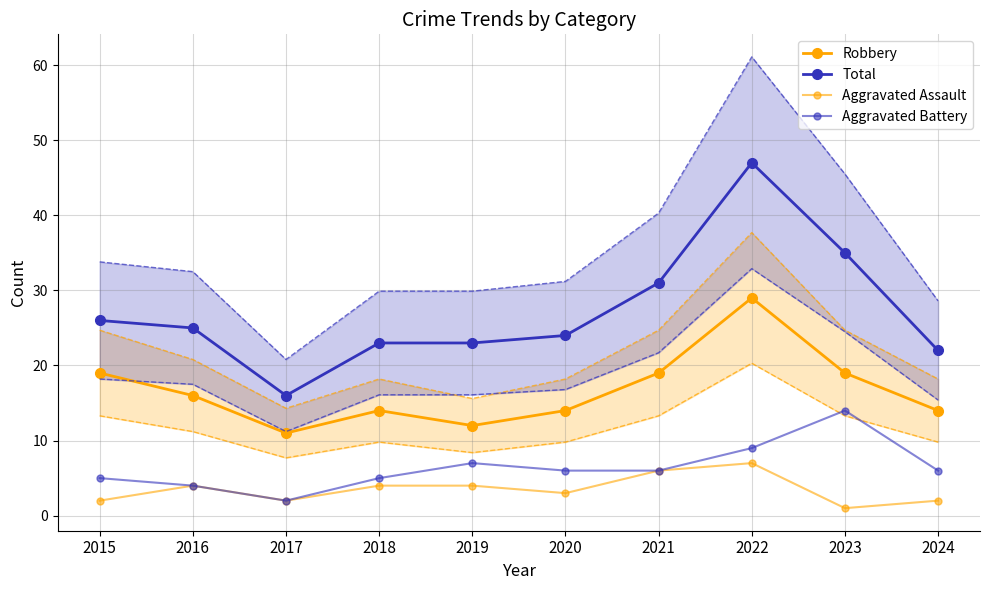

What is the sum of the Total values at 2020 and 2017?

40